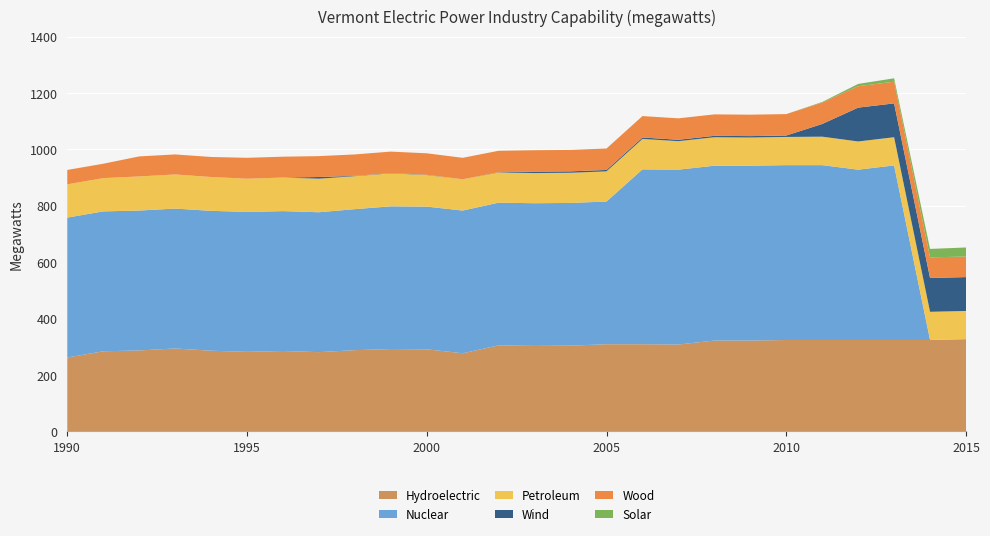

Reading right to left, list all the values displayed in this chart.

Hydroelectric: 1990=262	1991=284	1992=287	1993=294	1994=286	1995=282	1996=285	1997=281	1998=288	1999=292	2000=291	2001=277	2002=305	2003=303	2004=304	2005=309	2006=309	2007=308	2008=322	2009=322	2010=324	2011=324	2012=324	2013=324	2014=324	2015=327
Nuclear: 1990=496	1991=496	1992=496	1993=496	1994=496	1995=496	1996=496	1997=496	1998=500	1999=506	2000=506	2001=506	2002=506	2003=506	2004=506	2005=506	2006=620	2007=620	2008=620	2009=620	2010=620	2011=620	2012=604	2013=619	2014=0	2015=0
Petroleum: 1990=118	1991=118	1992=121	1993=121	1994=120	1995=118	1996=119	1997=119	1998=117	1999=117	2000=112	2001=111	2002=107	2003=107	2004=107	2005=107	2006=108	2007=101	2008=101	2009=100	2010=100	2011=101	2012=100	2013=100	2014=100	2015=100
Wind: 1990=0	1991=0	1992=0	1993=0	1994=0	1995=0	1996=0	1997=6	1998=1	1999=1	2000=1	2001=0	2002=1	2003=5	2004=5	2005=5	2006=5	2007=5	2008=5	2009=5	2010=5	2011=45	2012=120	2013=120	2014=120	2015=120
Wood: 1990=51	1991=51	1992=71	1993=71	1994=71	1995=74	1996=74	1997=74	1998=76	1999=76	2000=76	2001=76	2002=76	2003=76	2004=76	2005=76	2006=76	2007=76	2008=76	2009=76	2010=76	2011=76	2012=76	2013=77	2014=73	2015=73
Solar: 1990=0	1991=0	1992=0	1993=0	1994=0	1995=0	1996=0	1997=0	1998=0	1999=0	2000=0	2001=0	2002=0	2003=0	2004=0	2005=0	2006=0	2007=0	2008=0	2009=0	2010=0	2011=2	2012=8	2013=12	2014=30	2015=32